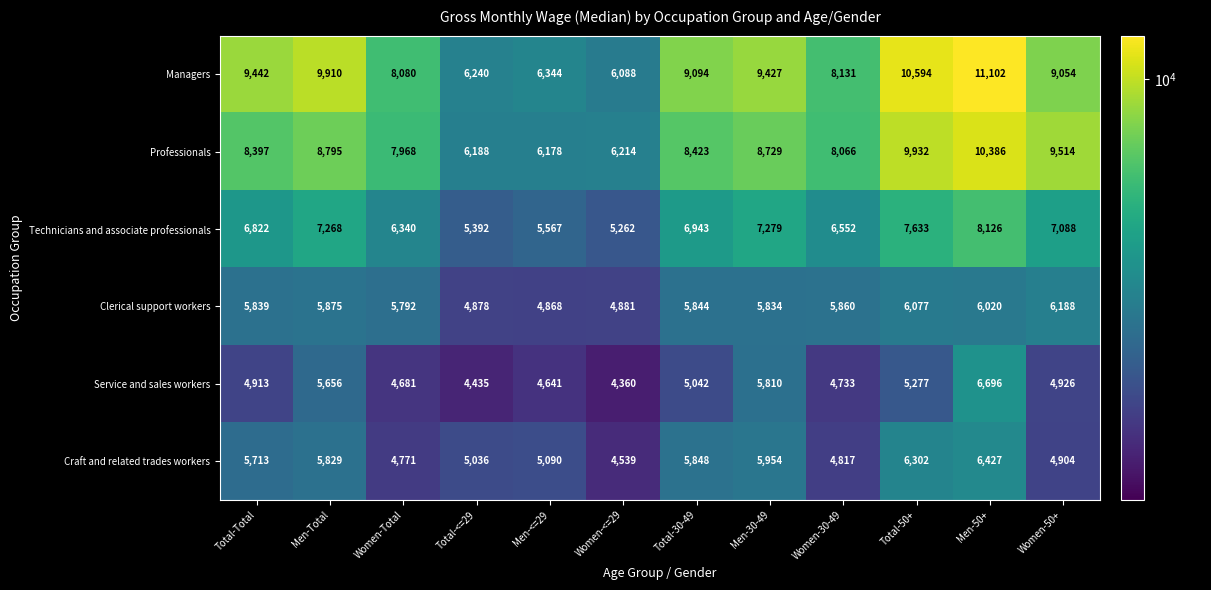

What is the total value across all series at Women-<=29?

31344